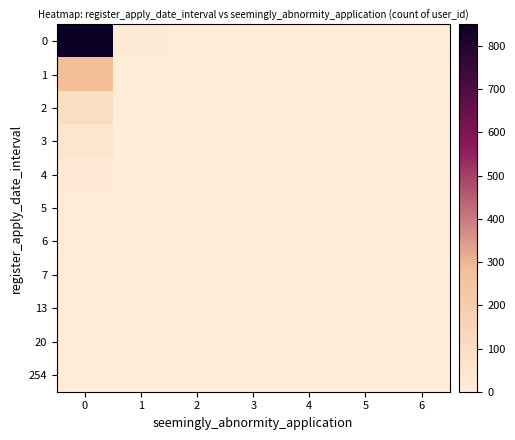

At how many categories does at least one series exceed 849?

1